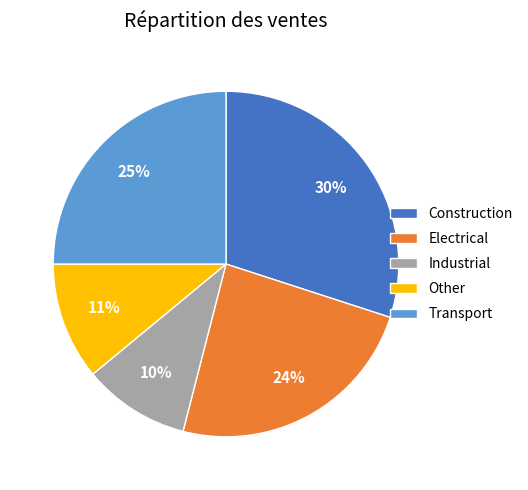

Do Other and Transport together represent more than half of the pie?

No